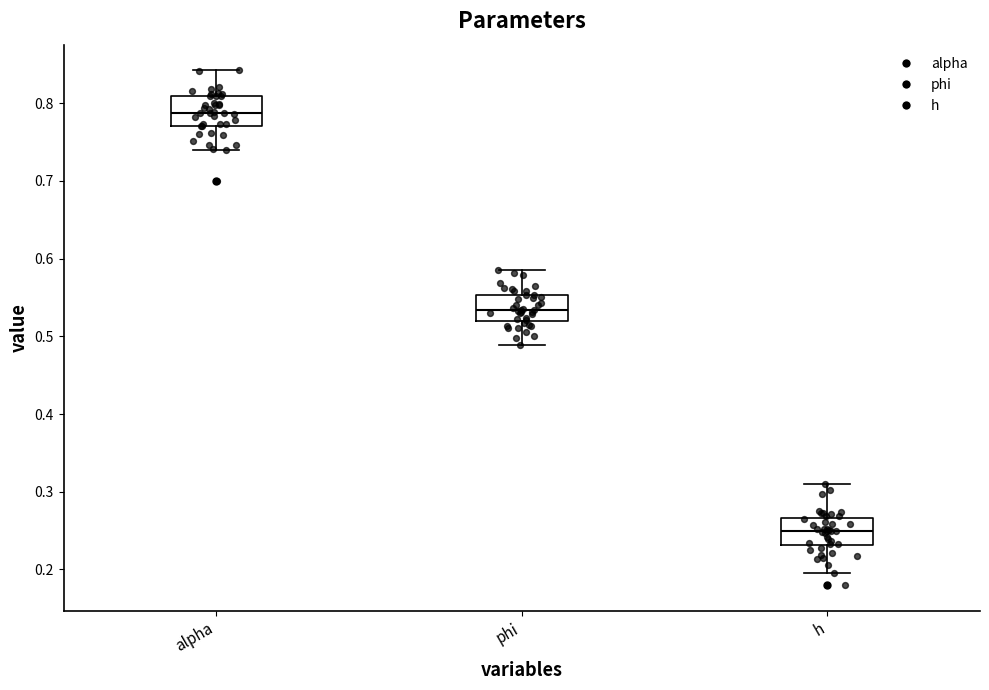

Which box's median line is the lowest?

h